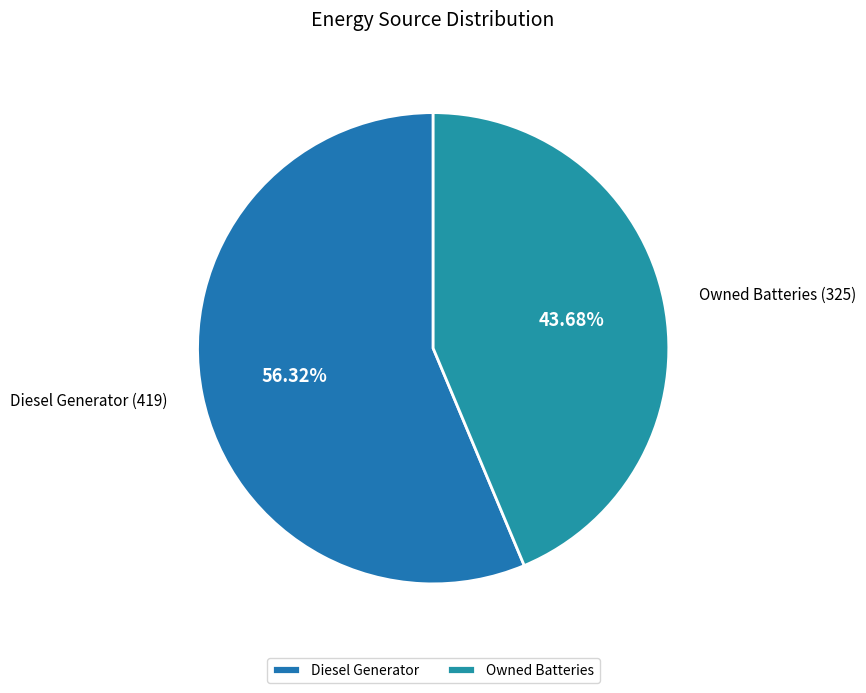

Does Diesel Generator account for over 50% of the chart?

Yes